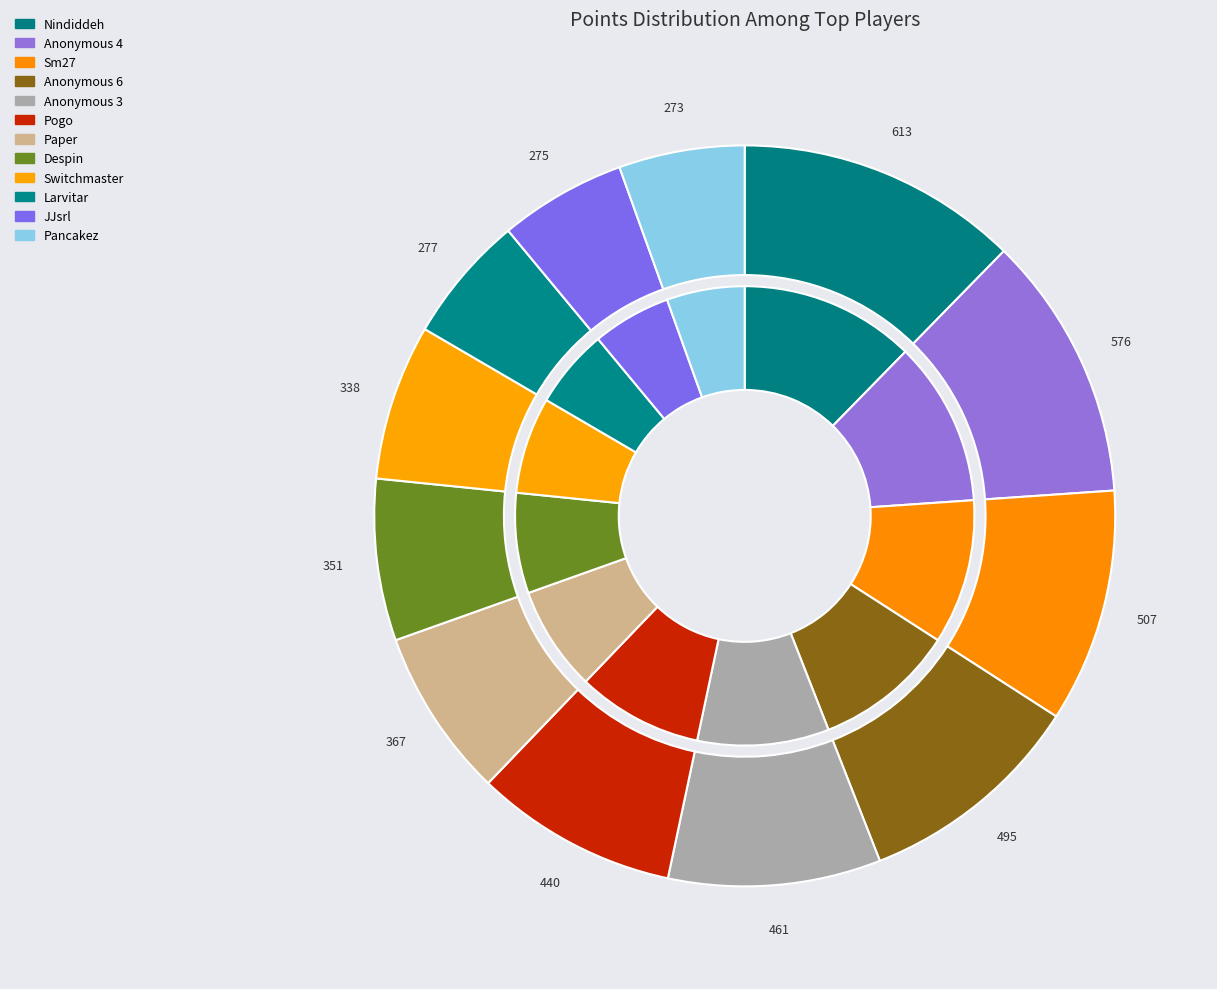

Approximately how many times larger is the value at Paper compared to Despin?

1.0